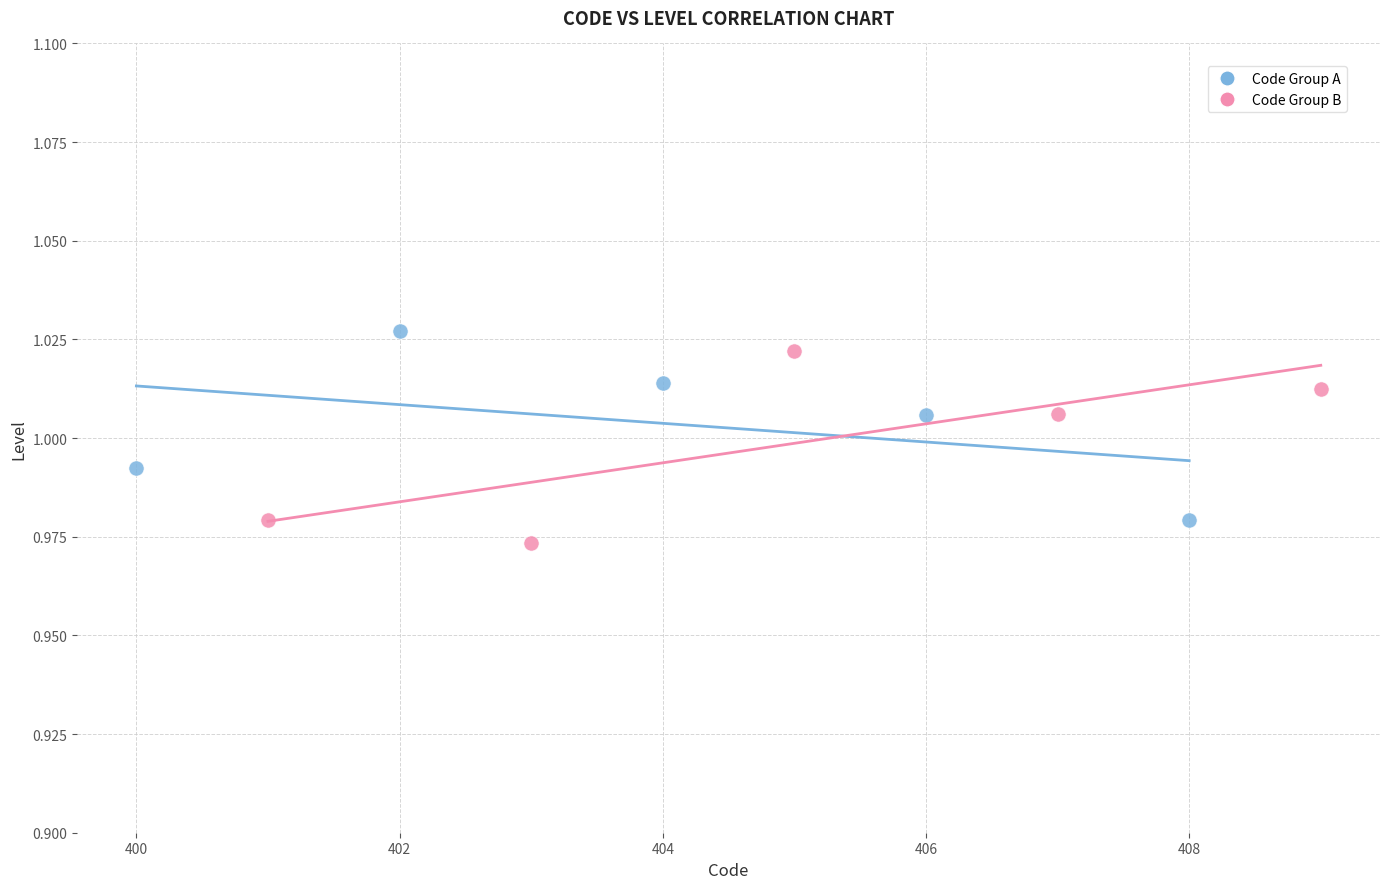

What are all the series names shown in the legend?

Code Group A, Code Group B